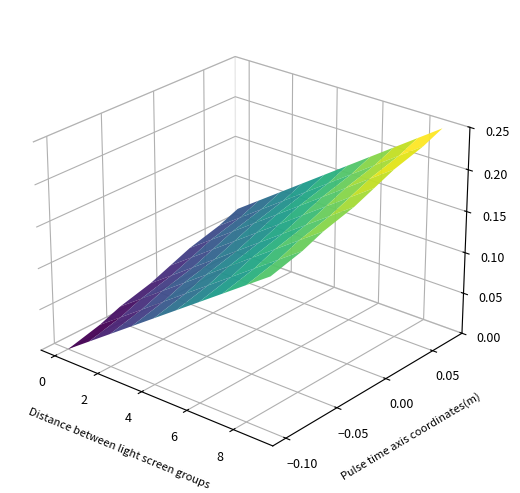

Is it true that row3 equals 0.0 at 0?

True